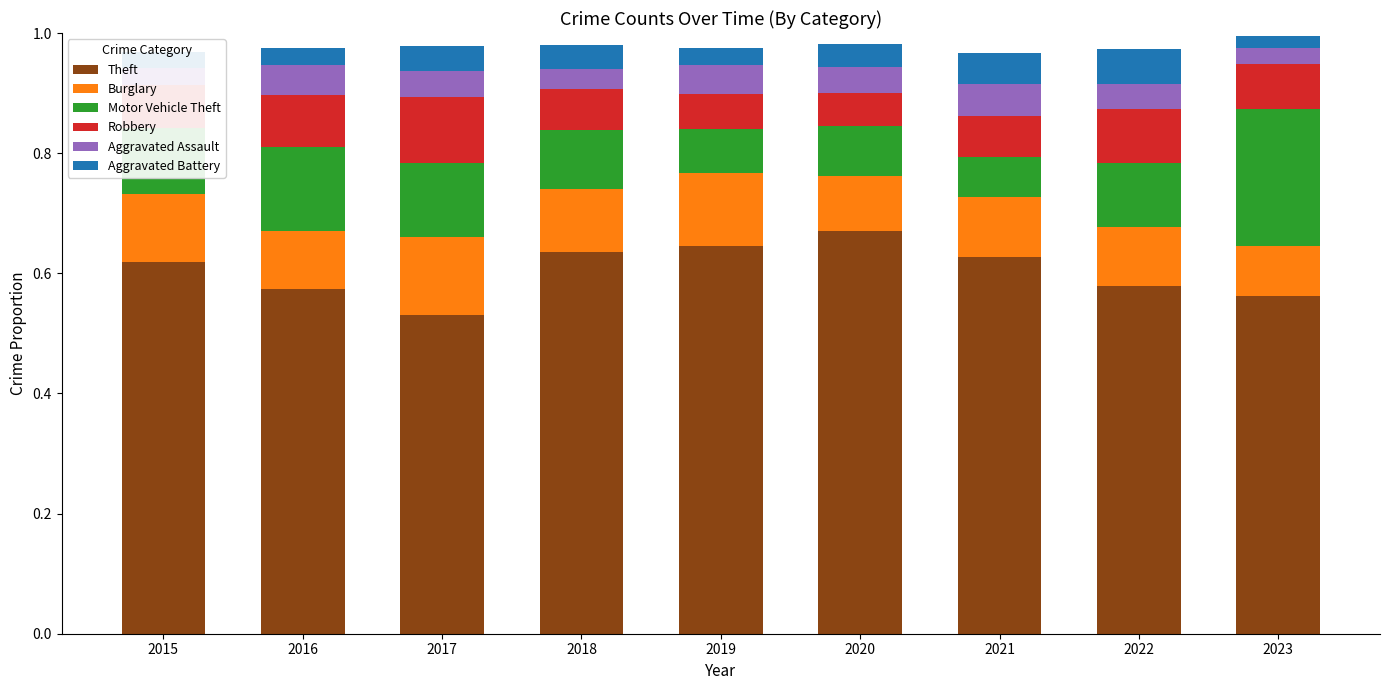

Which category has the lowest value in the Theft series?

2017